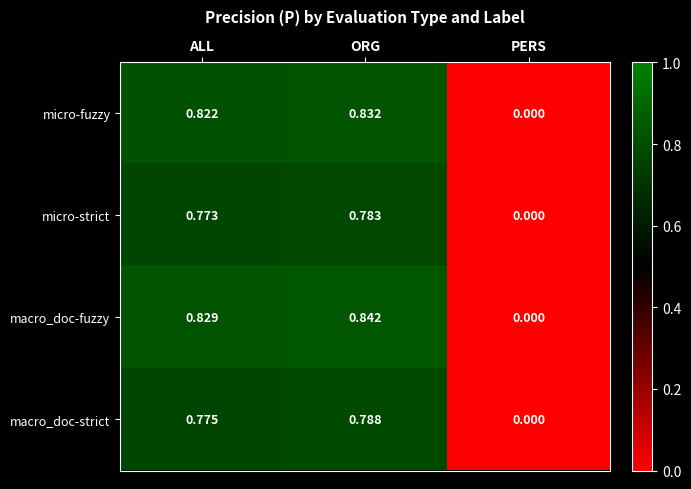

Which label corresponds to the largest value in the chart?

ORG